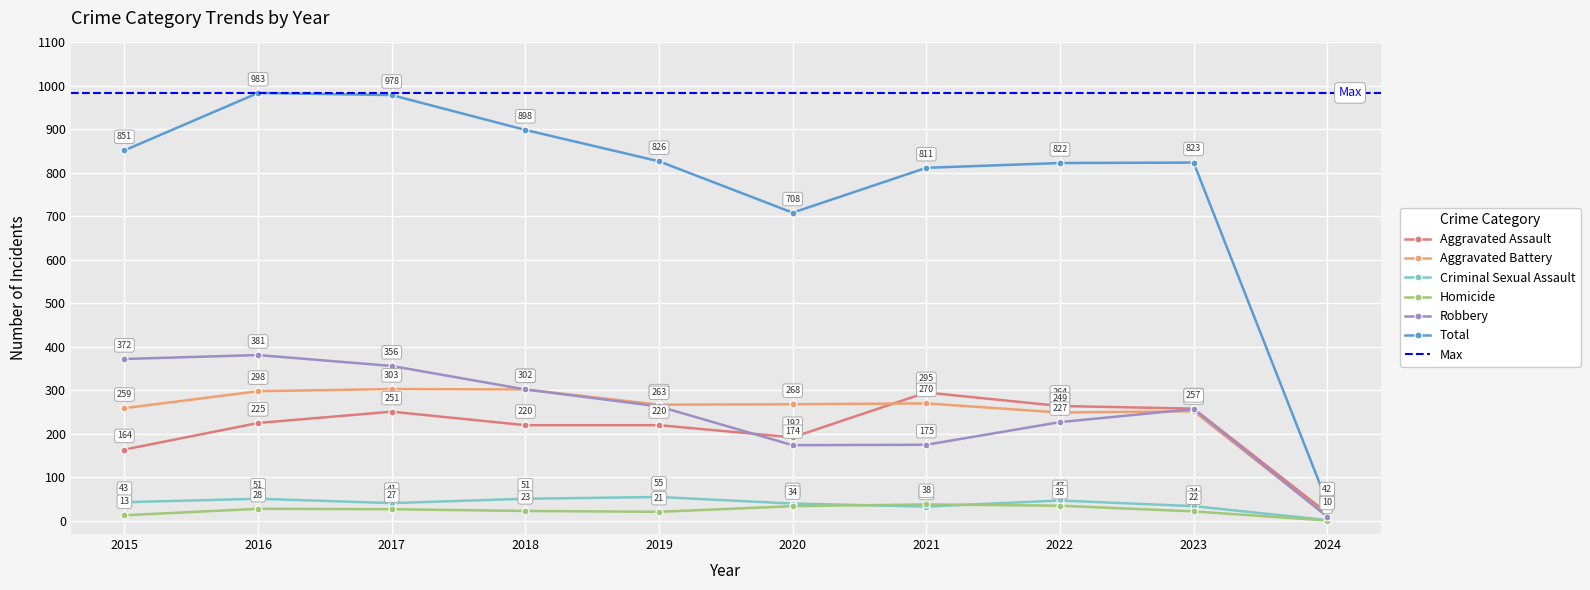

List the labels in order of Total value, smallest first.

2024, 2020, 2021, 2022, 2023, 2019, 2015, 2018, 2017, 2016